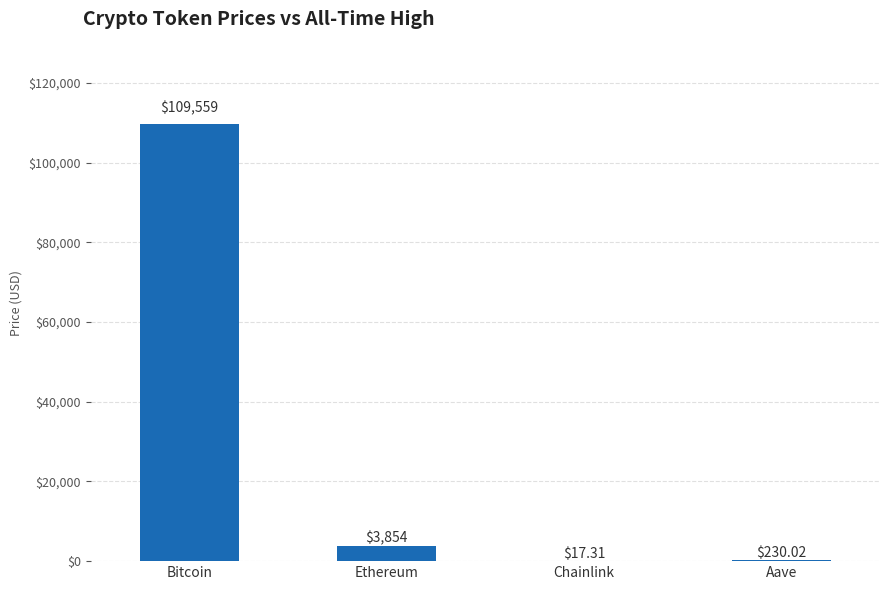

Which category has the highest value across all series?

Bitcoin